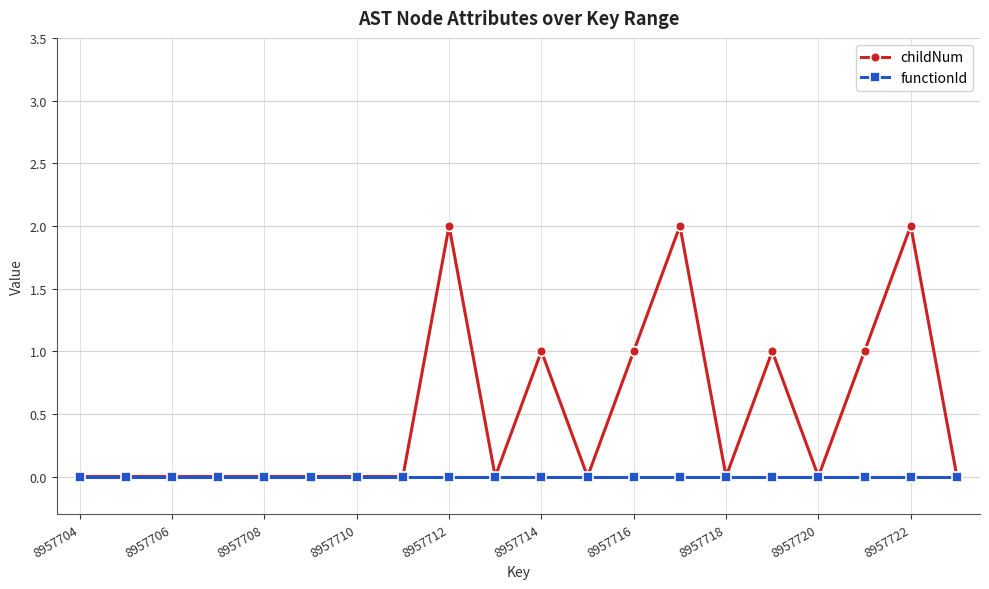

Which series has the largest total across all categories?

childNum